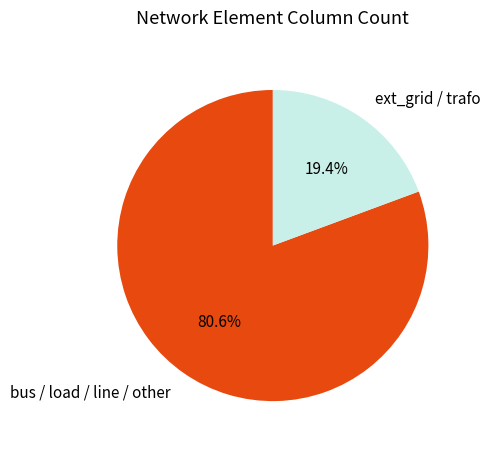

To the nearest percent, what is the average slice percentage?

50%